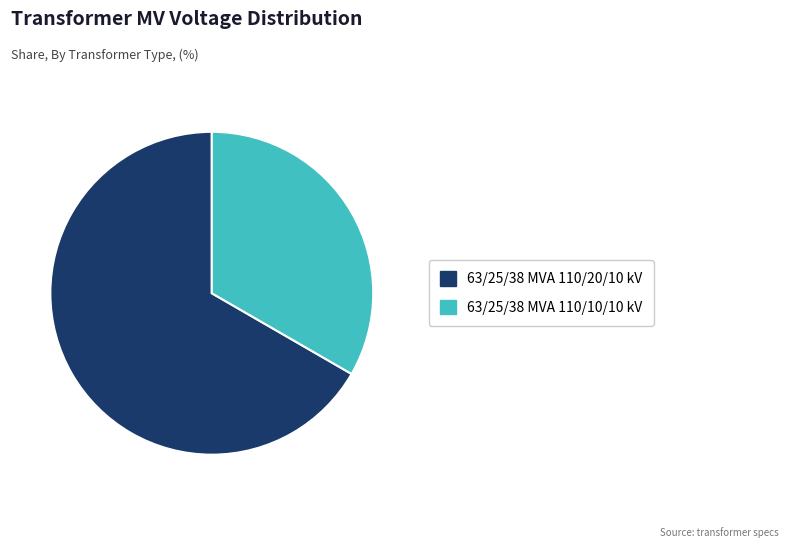

True or false: 63/25/38 MVA 110/10/10 kV accounts for 44% of the total.

False